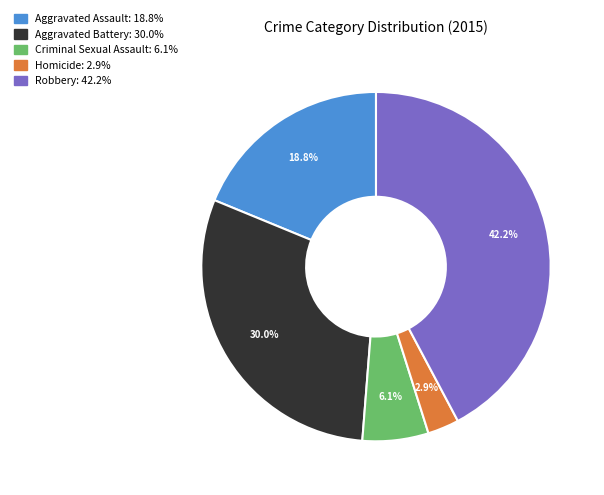

Between Aggravated Assault and Robbery, which is larger?

Robbery